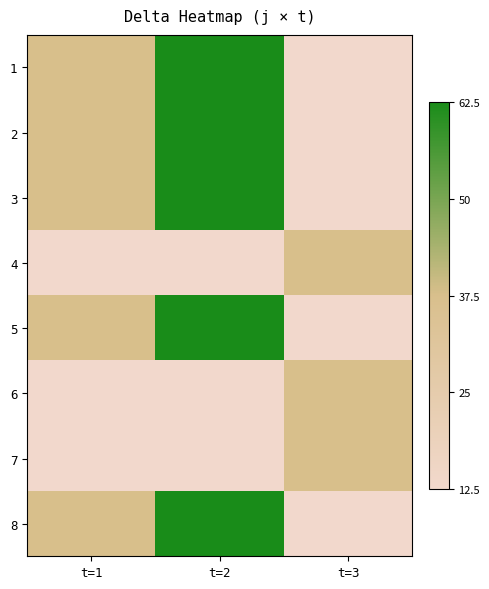

What is the total value across all series at t=1?

225.0